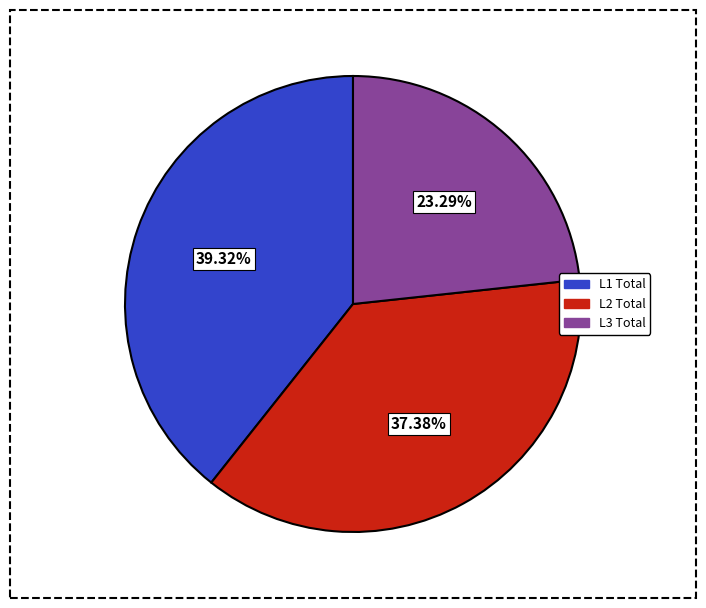

Rank the categories by value from lowest to highest.

L3 Total, L2 Total, L1 Total